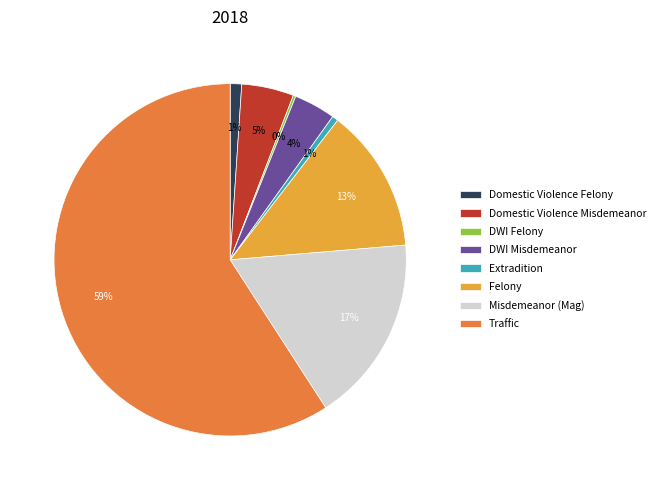

To the nearest percent, what is the combined percentage of Misdemeanor (Mag) and DWI Misdemeanor?

21%